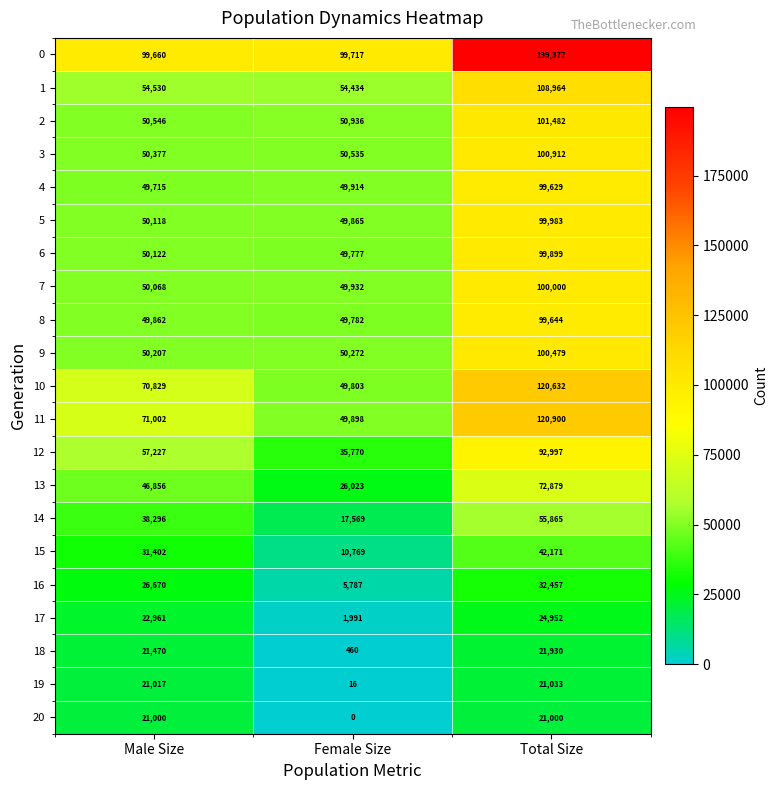

What is the lowest value of the 0 series?

99660